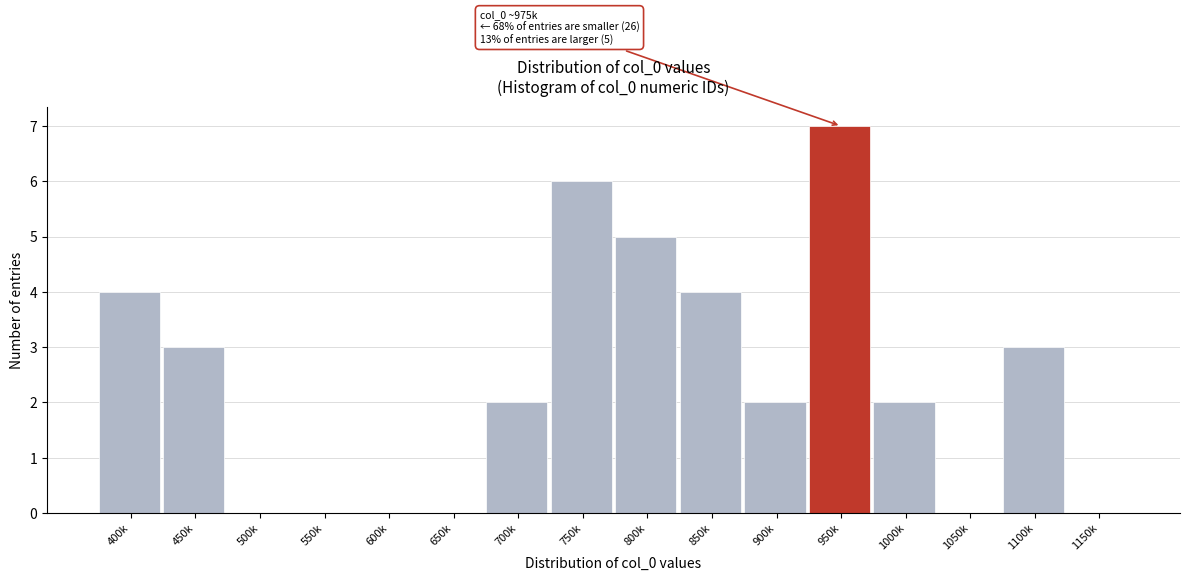

Reading right to left, what are all the values shown in this chart?

1150k=0	1100k=3	1050k=0	1000k=2	950k=7	900k=2	850k=4	800k=5	750k=6	700k=2	650k=0	600k=0	550k=0	500k=0	450k=3	400k=4